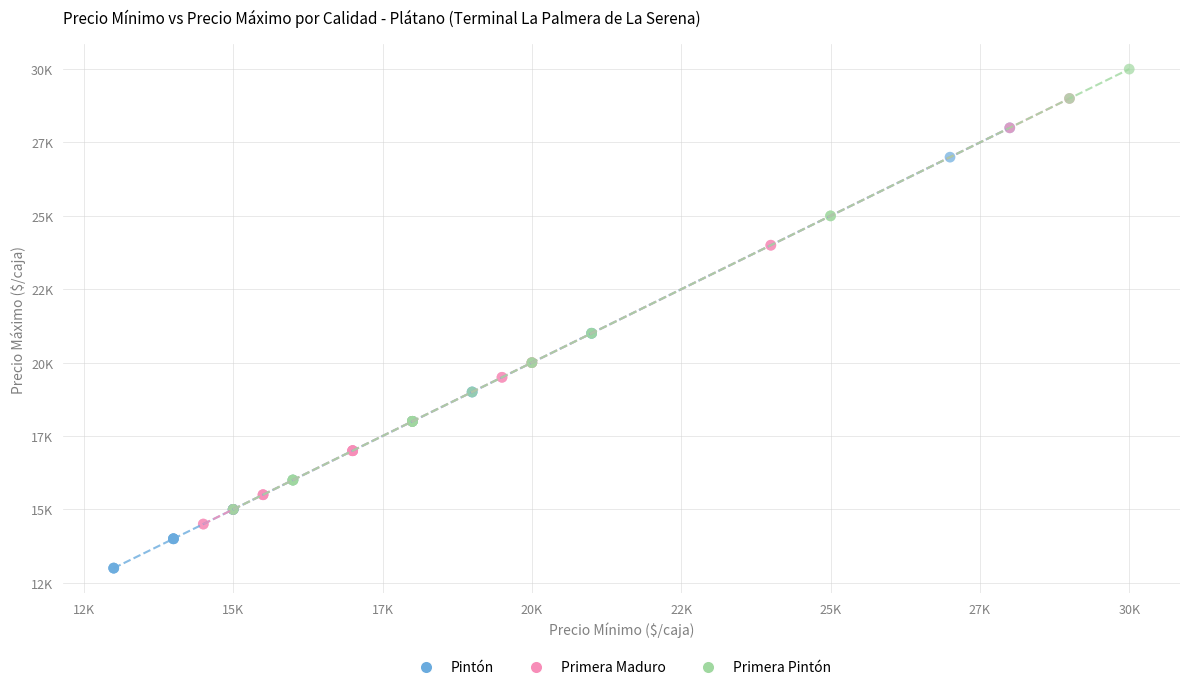

What are all the series names shown in the legend?

Pintón, Primera Maduro, Primera Pintón